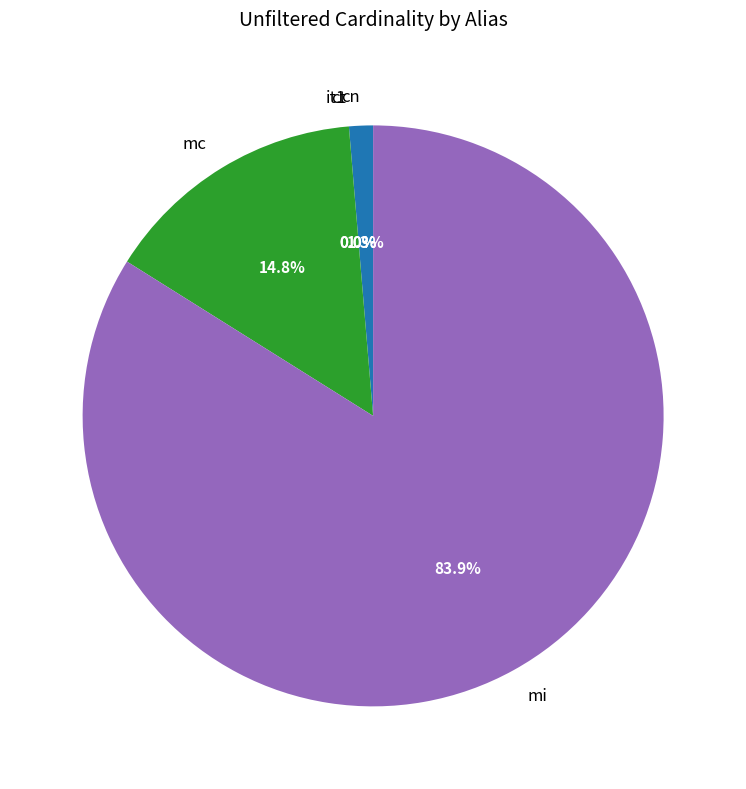

To the nearest percent, what is the difference between the largest and smallest slice percentages?

84%